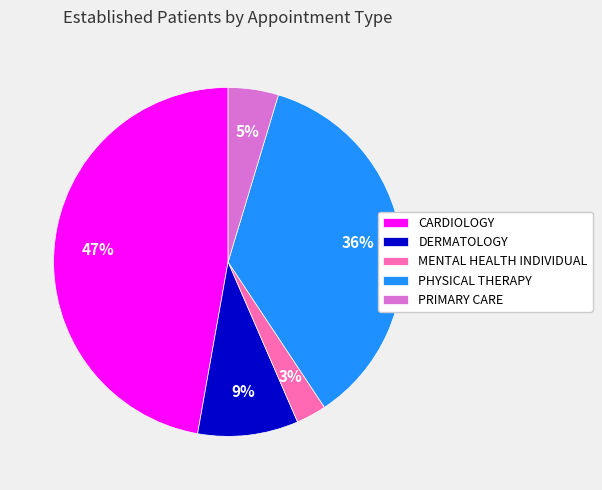

How many slices are in this pie chart?

5